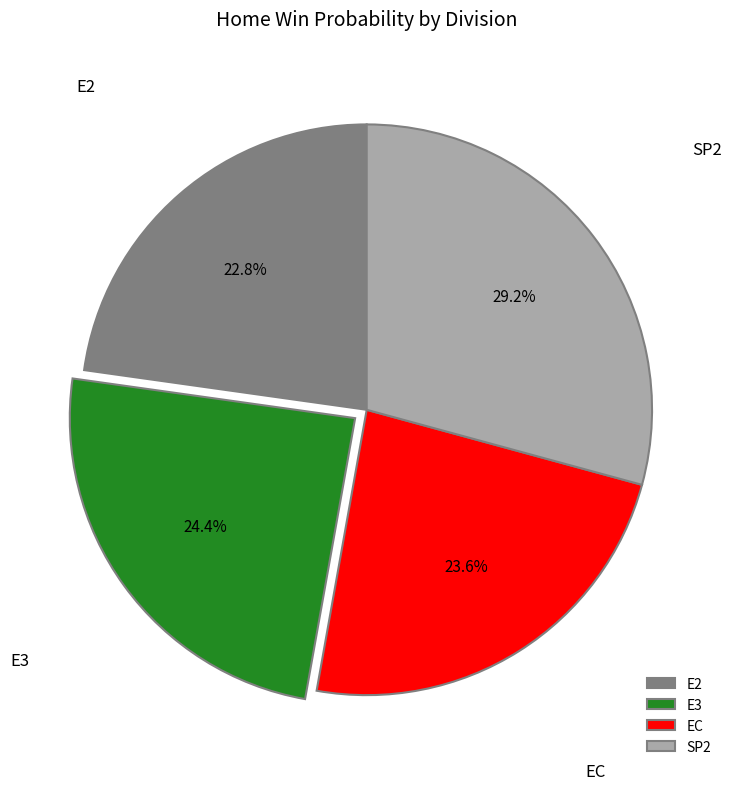

Does any single category account for the majority?

No